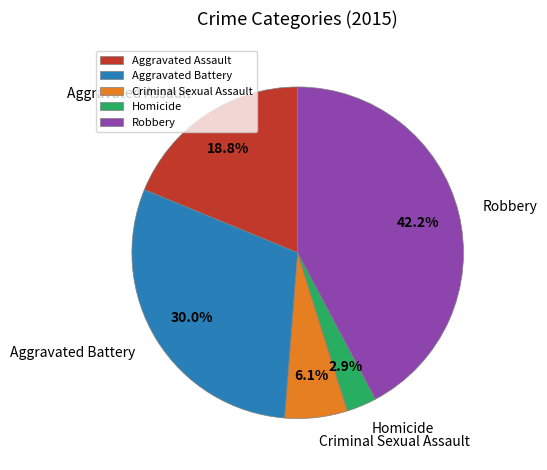

How many segments does this pie chart have?

5